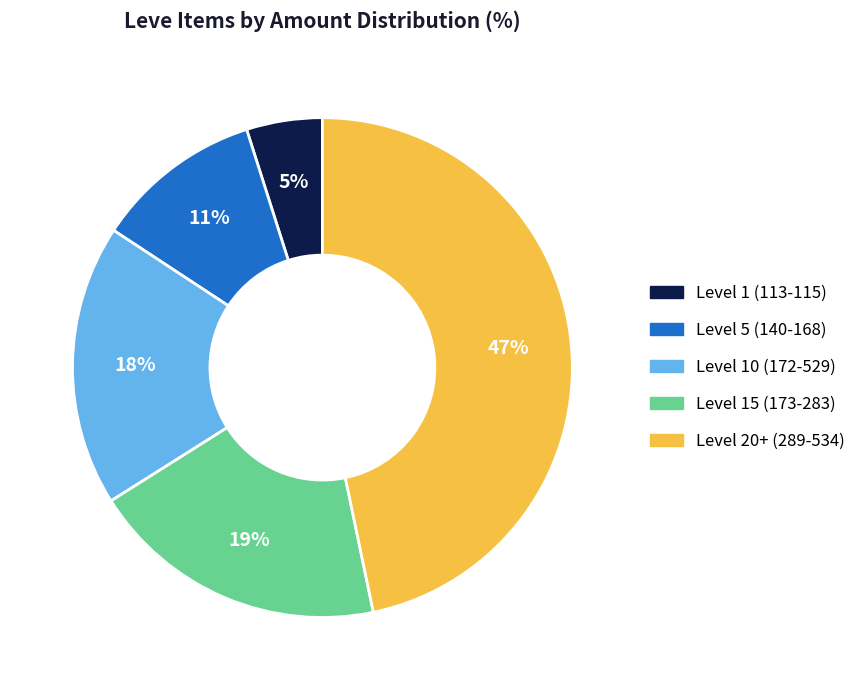

How many slices are in this pie chart?

5